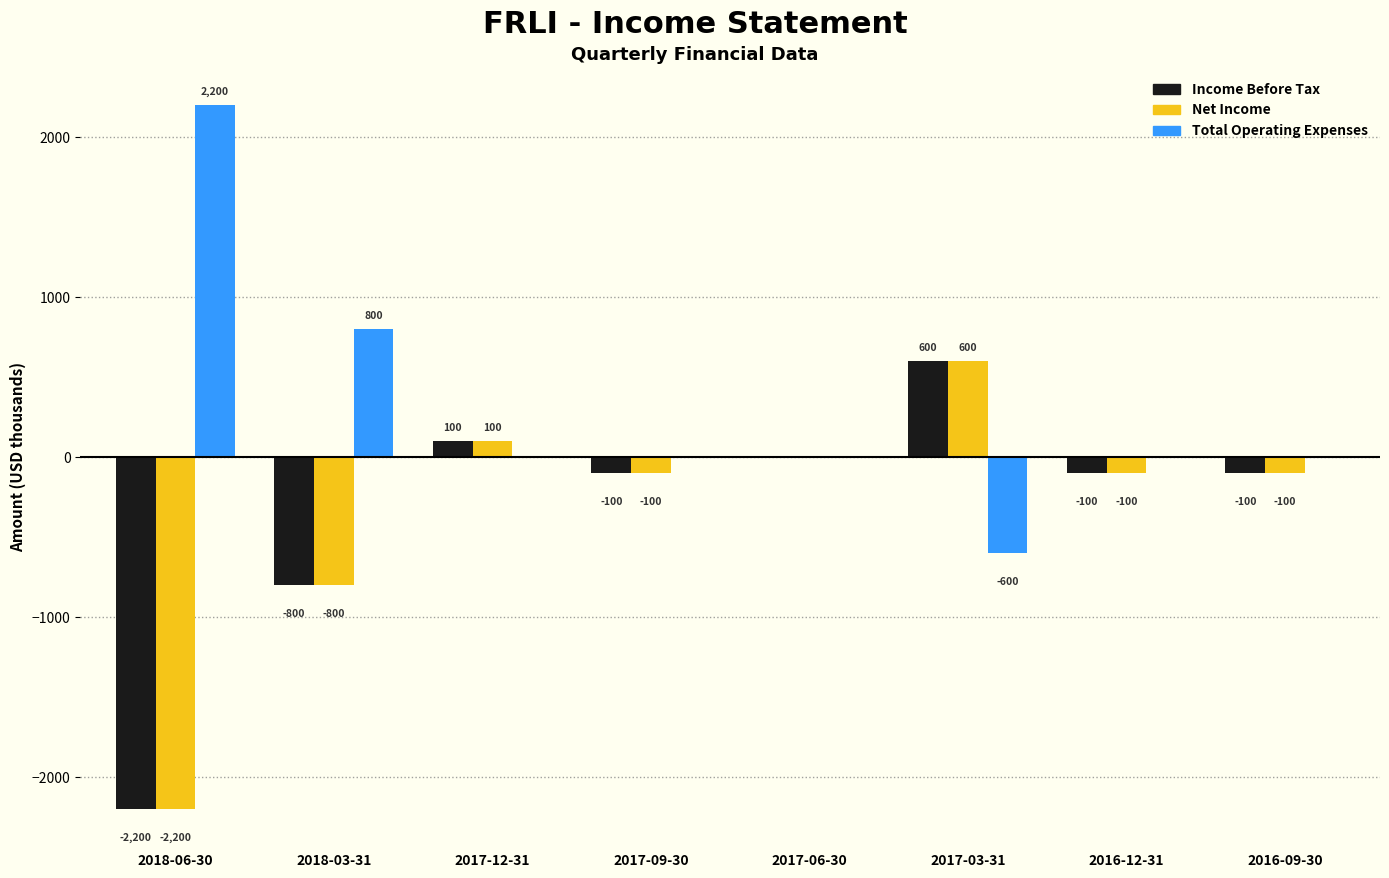

Reading left to right, transcribe all the data shown in this chart.

Income Before Tax: 2018-06-30=-2200	2018-03-31=-800	2017-12-31=100	2017-09-30=-100	2017-06-30=0	2017-03-31=600	2016-12-31=-100	2016-09-30=-100
Net Income: 2018-06-30=-2200	2018-03-31=-800	2017-12-31=100	2017-09-30=-100	2017-06-30=0	2017-03-31=600	2016-12-31=-100	2016-09-30=-100
Total Operating Expenses: 2018-06-30=2200	2018-03-31=800	2017-12-31=0	2017-09-30=0	2017-06-30=0	2017-03-31=-600	2016-12-31=0	2016-09-30=0